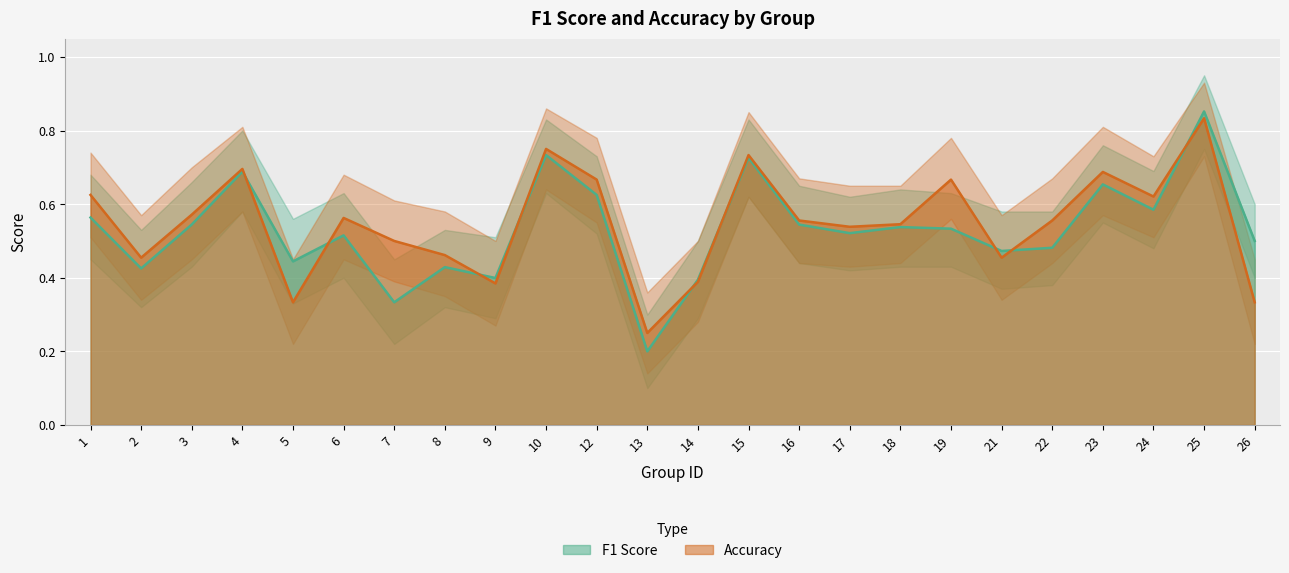

What is the total value across all series at 18?

1.1